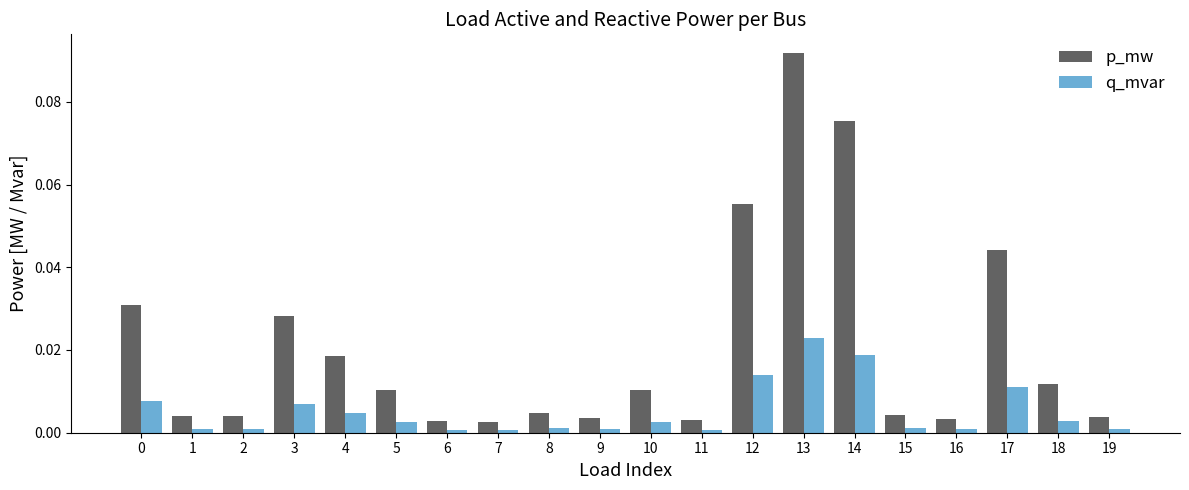

The p_mw series shows 0.0 at 2. True or false?

True